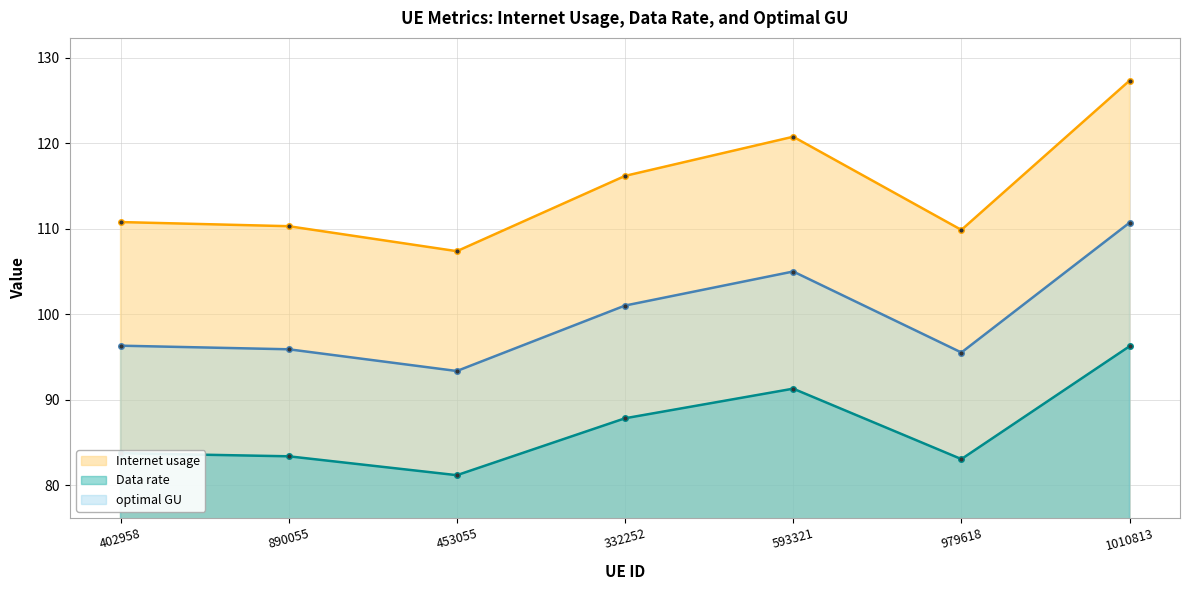

The optimal GU series shows 28.4 at 593321. True or false?

False